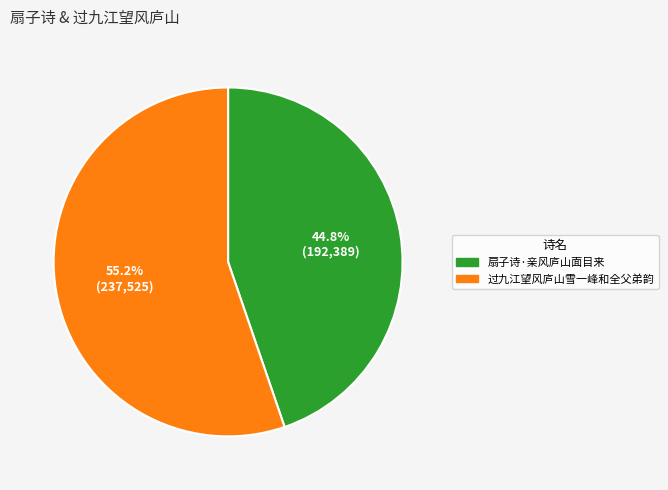

The 扇子诗·亲风庐山面目来 slice represents 31% of the pie. True or false?

False